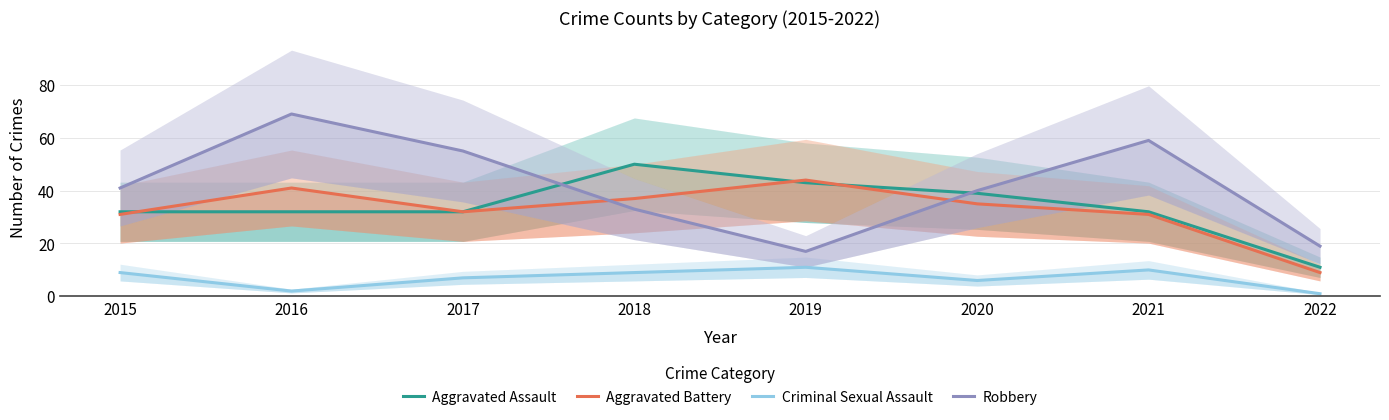

At which label does Criminal Sexual Assault first exceed 9?

2019